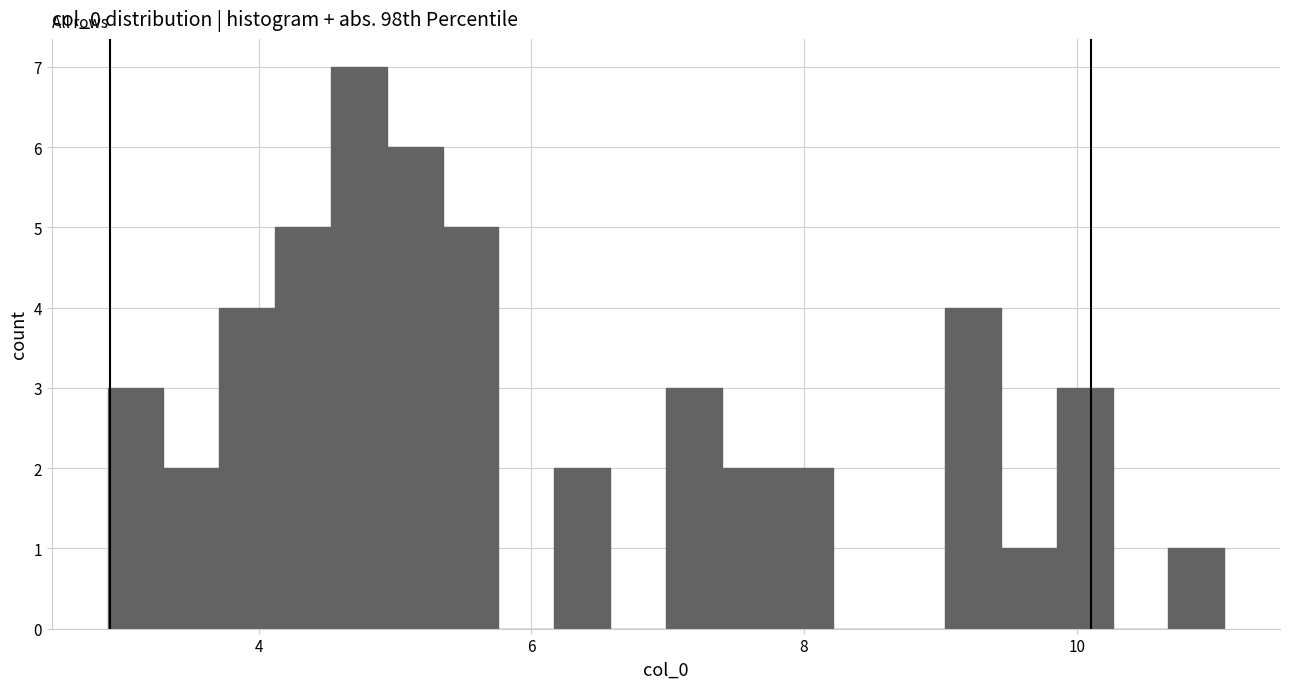

Around what value on the x-axis is the tallest bar? Give the approximate position of its centre, as read against the axis.

4.8